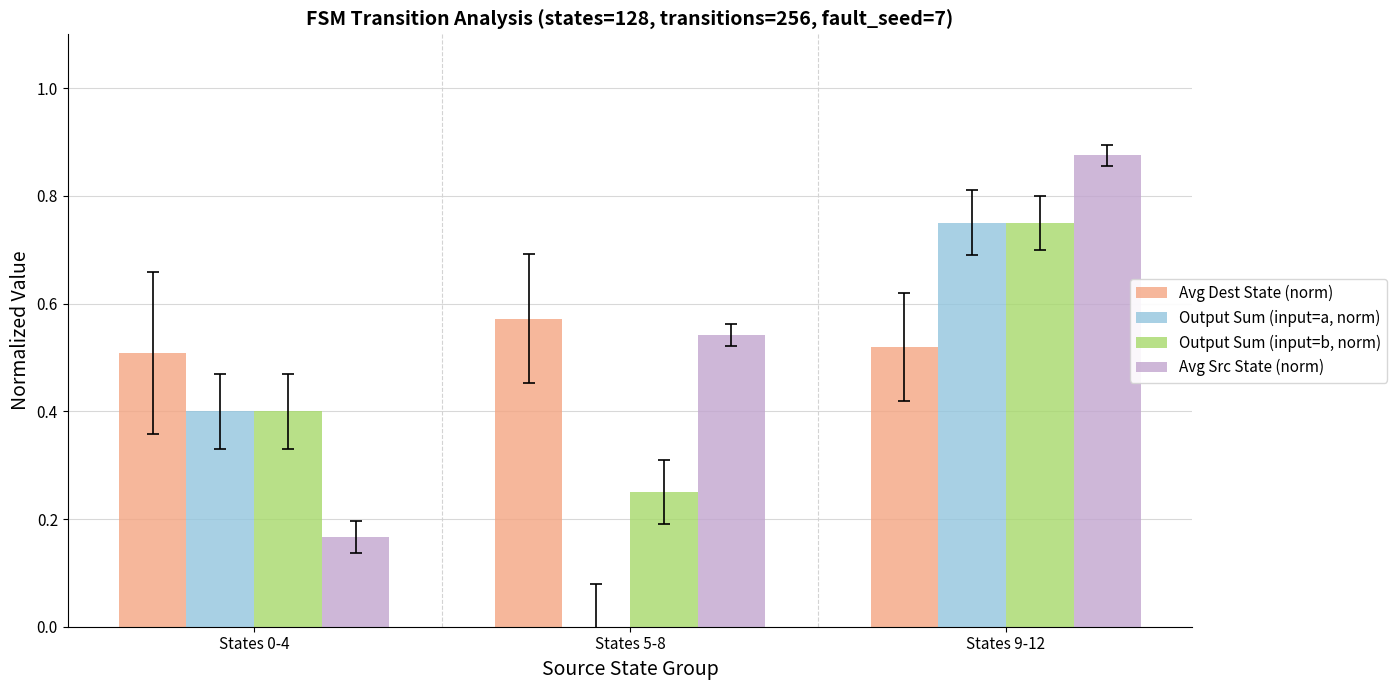

What is the sum of all Avg Src State (norm) values?

1.6